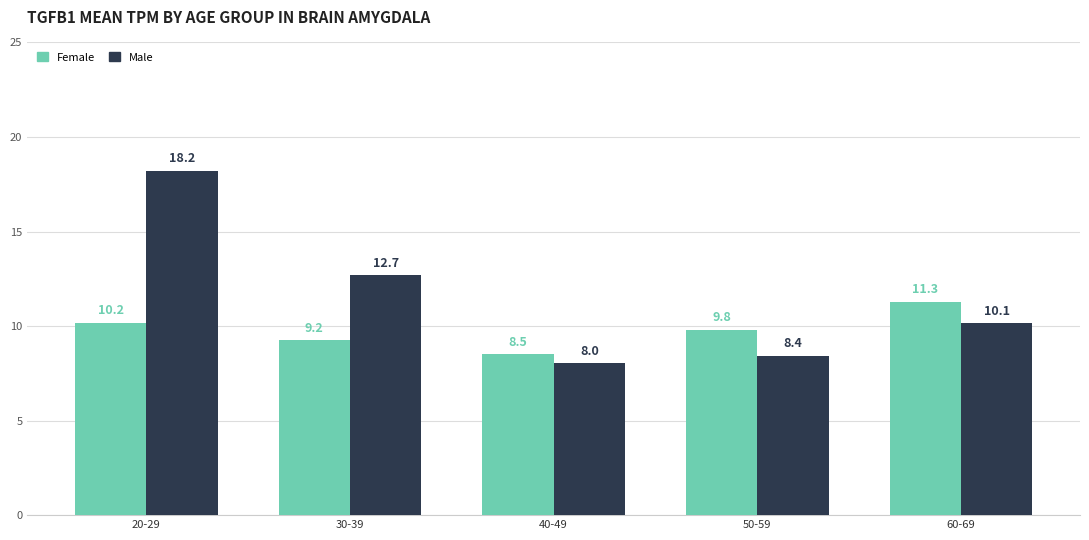

How many bars are there in each group?

2